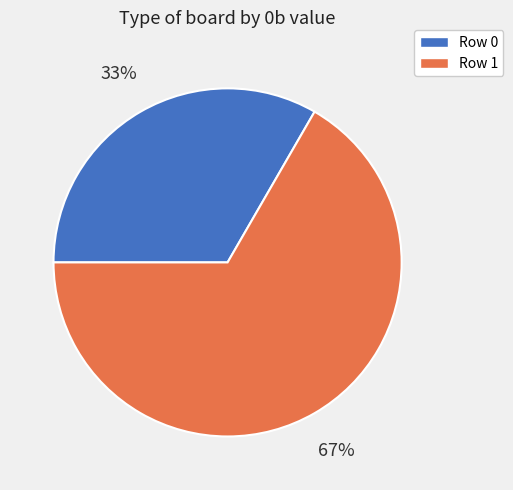

Which slice represents more than half of the pie?

Row 1